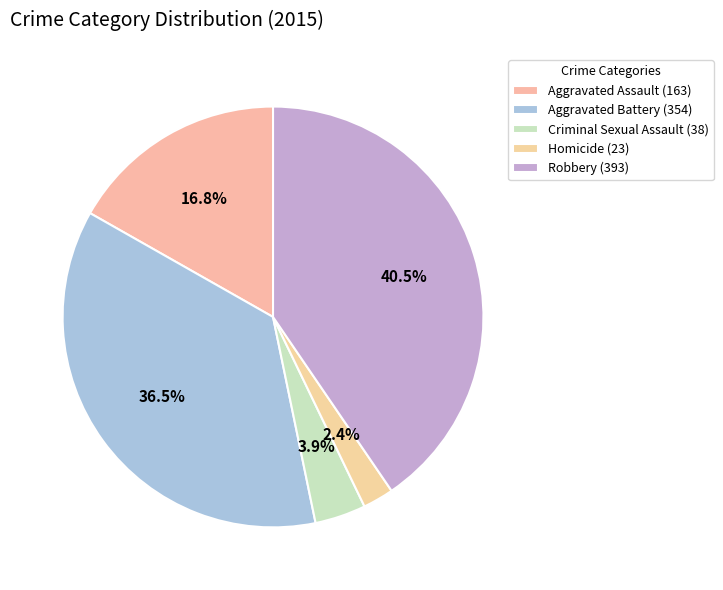

To the nearest percent, what percentage of the pie is Homicide?

2%